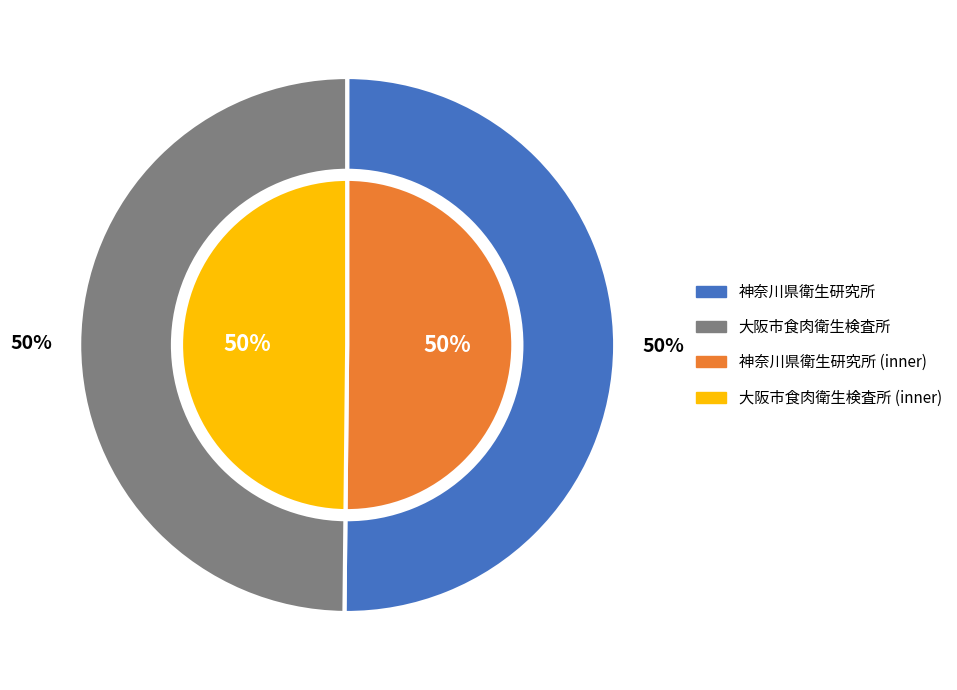

What is the largest slice in the pie chart?

神奈川県衛生研究所